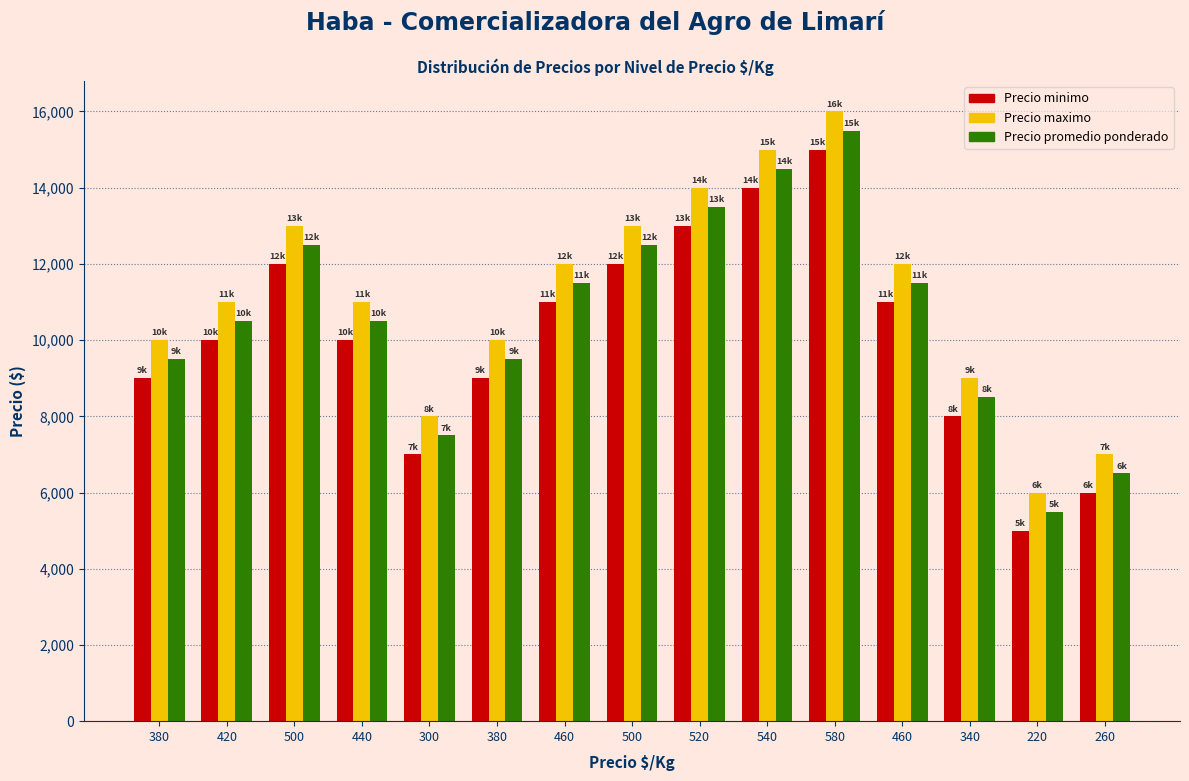

What is the difference between the maximum and minimum values in the Precio promedio ponderado series?

10000